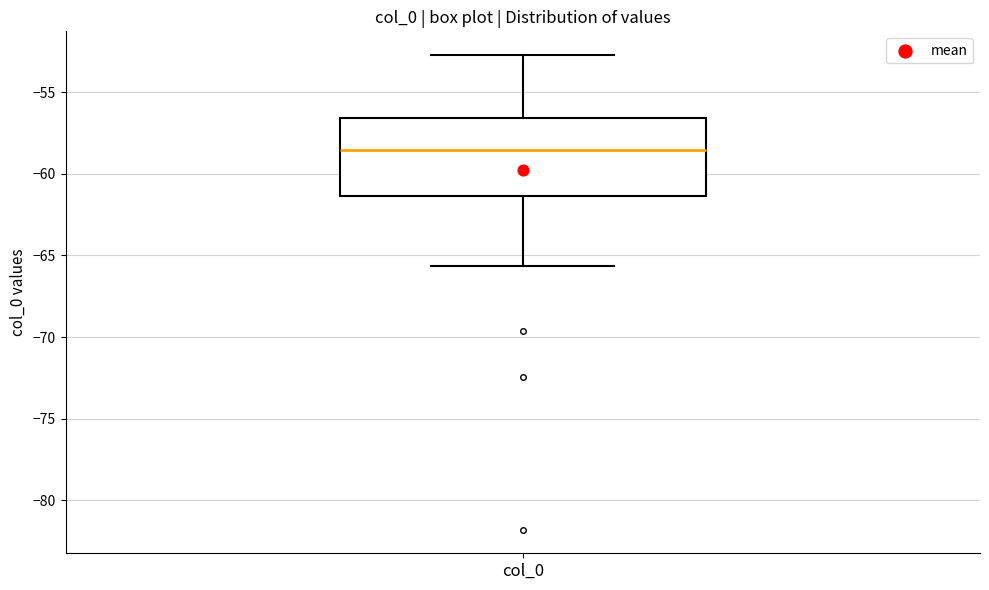

Transcribe this box plot: give where the median line is, the range the box spans, and where the two whiskers end, as read against the y-axis. The values are not printed on the chart, so give them approximately, as read against the axis.

median -58.5, box -61.5 to -56.5, whiskers -65.5 to -52.5